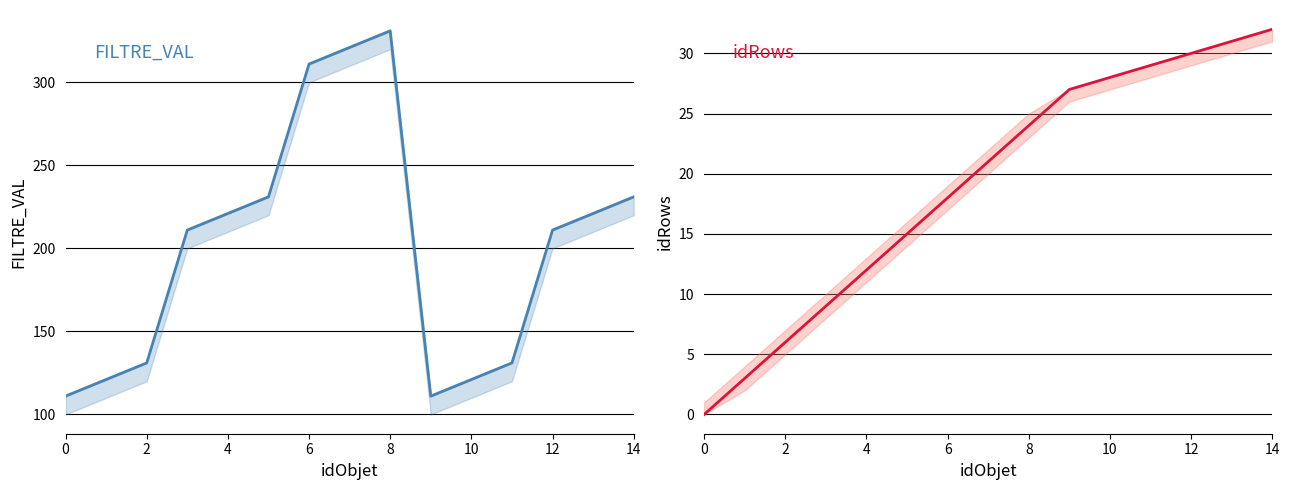

What are all the series names shown in the legend?

FILTRE_VAL, idRows